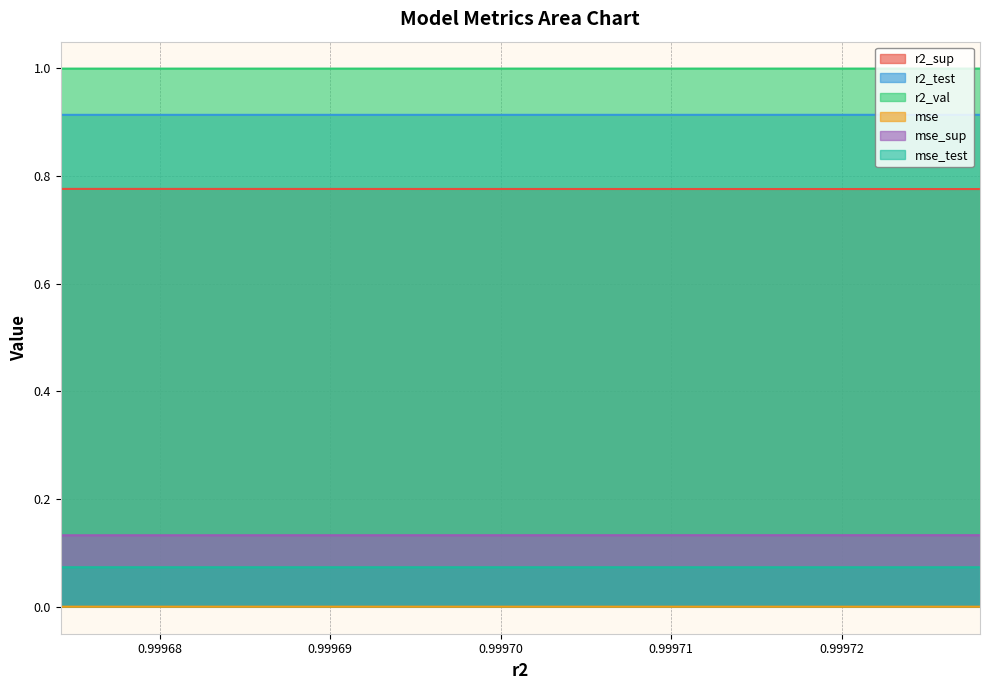

Rank the series at model_4_19_8 from highest to lowest value.

r2_val, r2_test, r2_sup, mse_sup, mse_test, mse